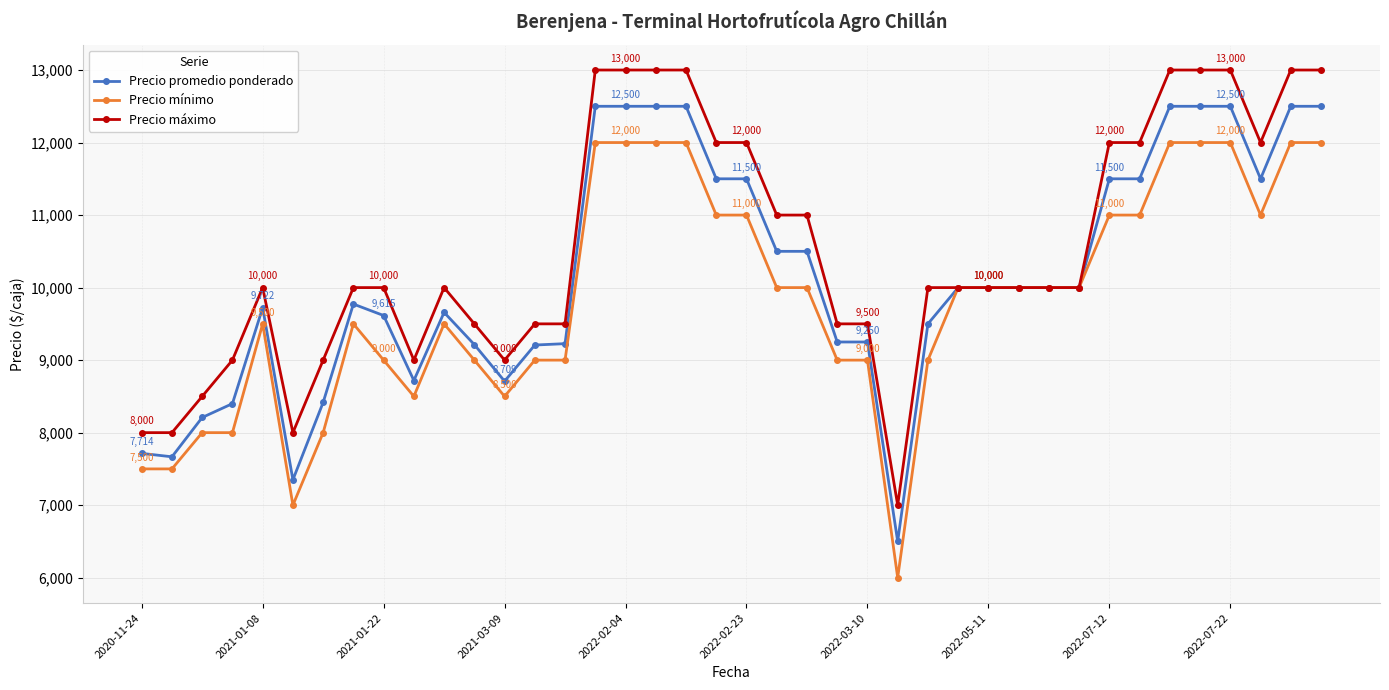

Which series has the largest total across all categories?

Precio máximo